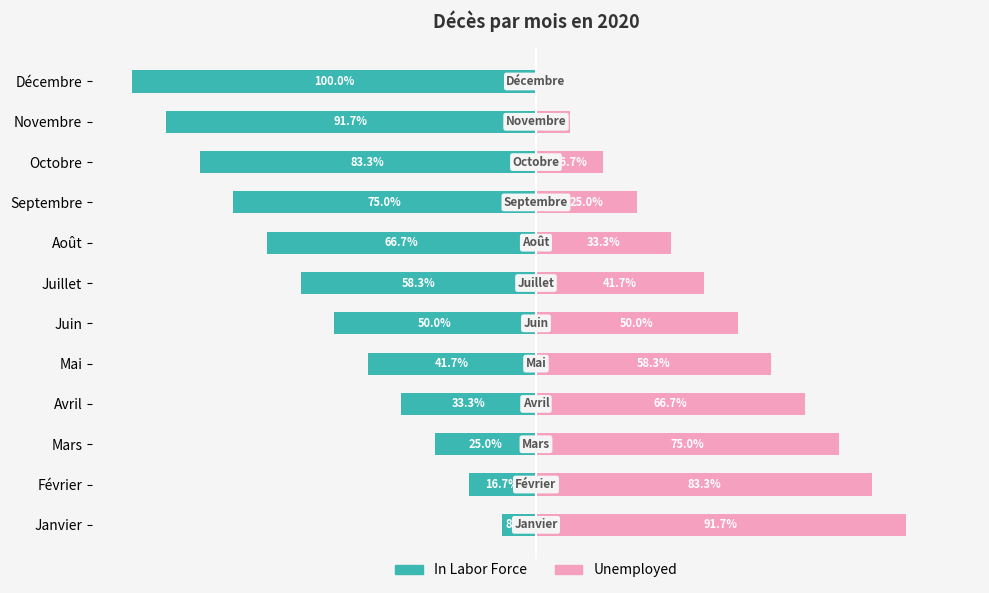

How many data points in In Labor Force are less than -50?

6